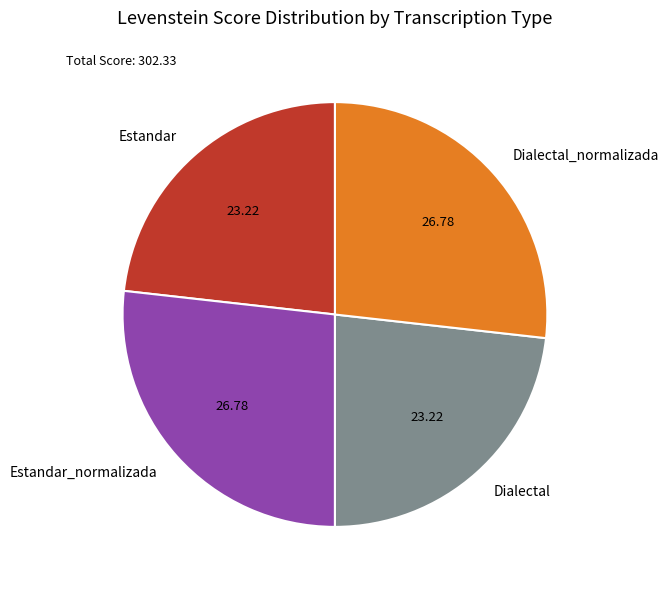

Is there a majority slice in this chart?

No